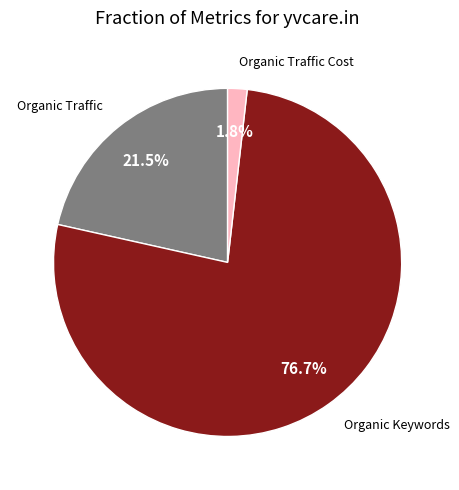

Does any single category account for the majority?

Yes